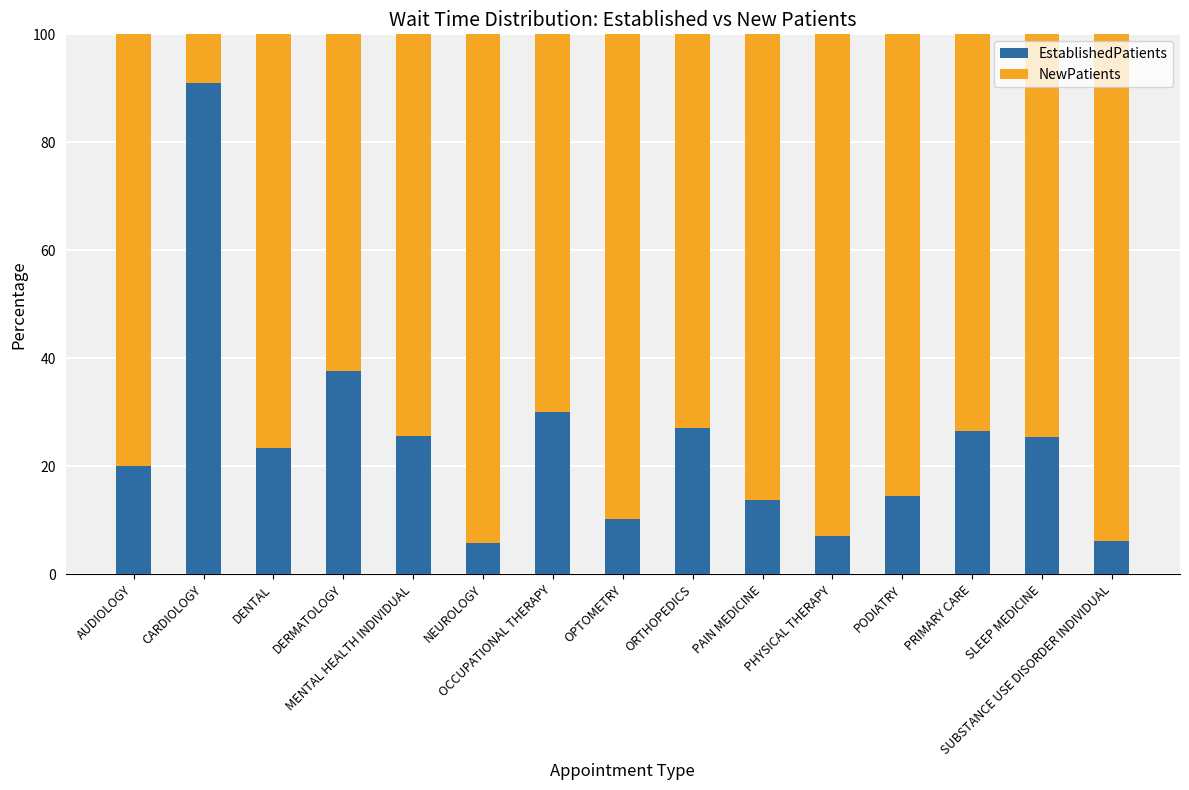

How many bars are there in total?

15